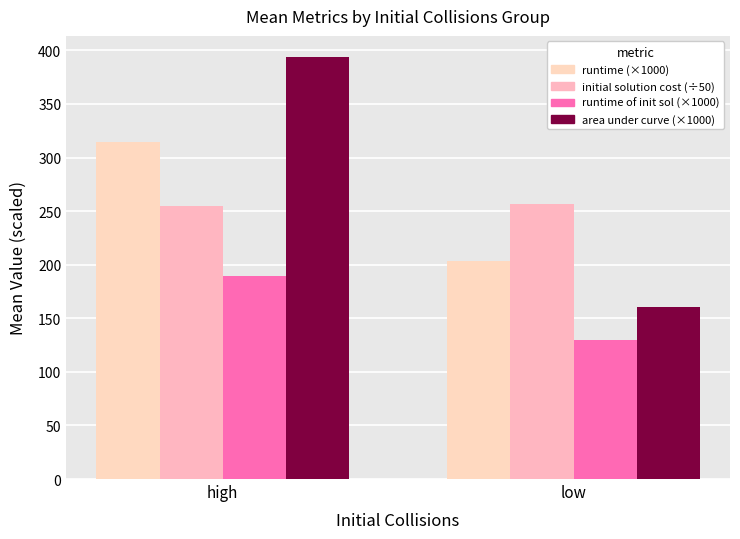

What is the spread (max minus min) of values at low?

127.5